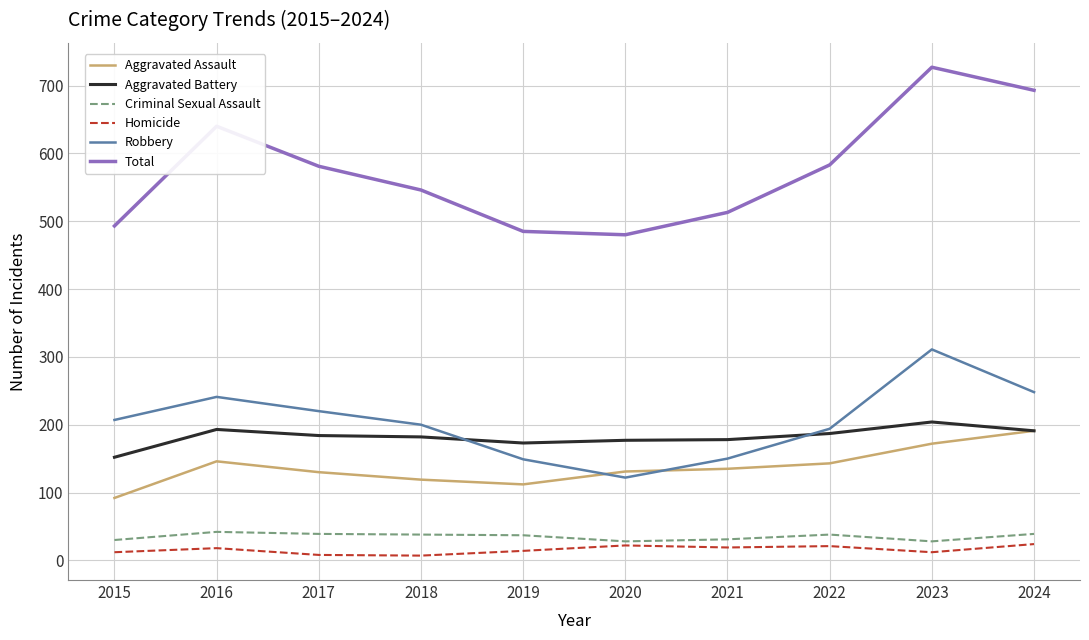

Which series has the largest range (max minus min)?

Total